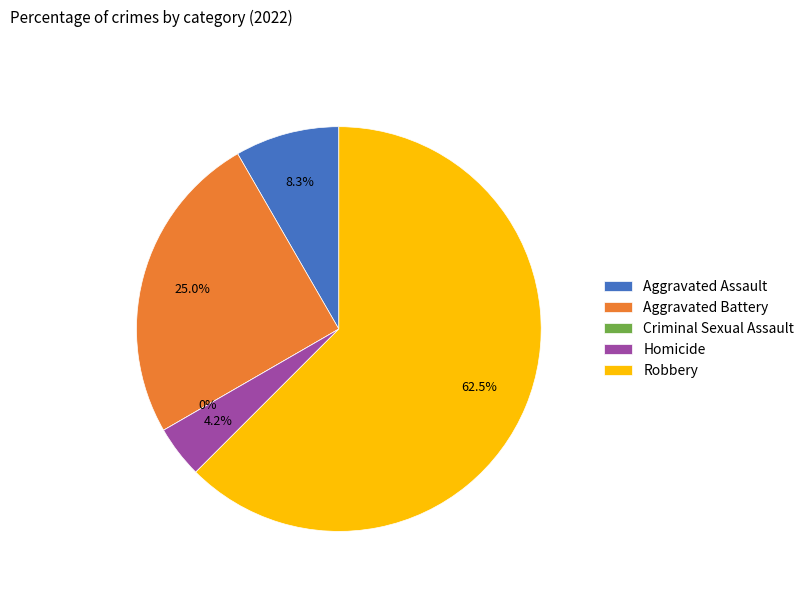

To the nearest percent, what is the difference between the largest and smallest slice percentages?

62%